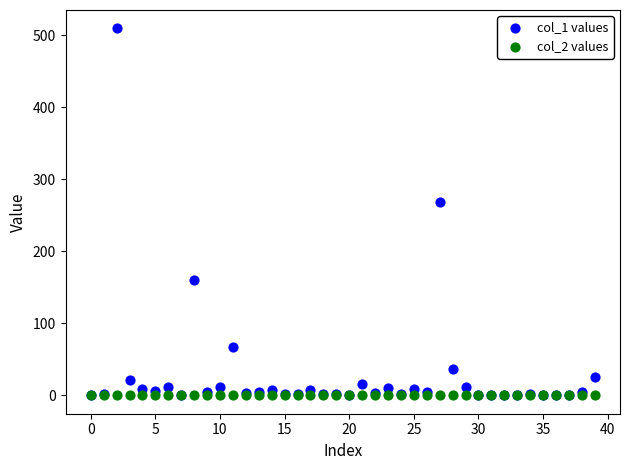

What are all the series names shown in the legend?

col_1 values, col_2 values